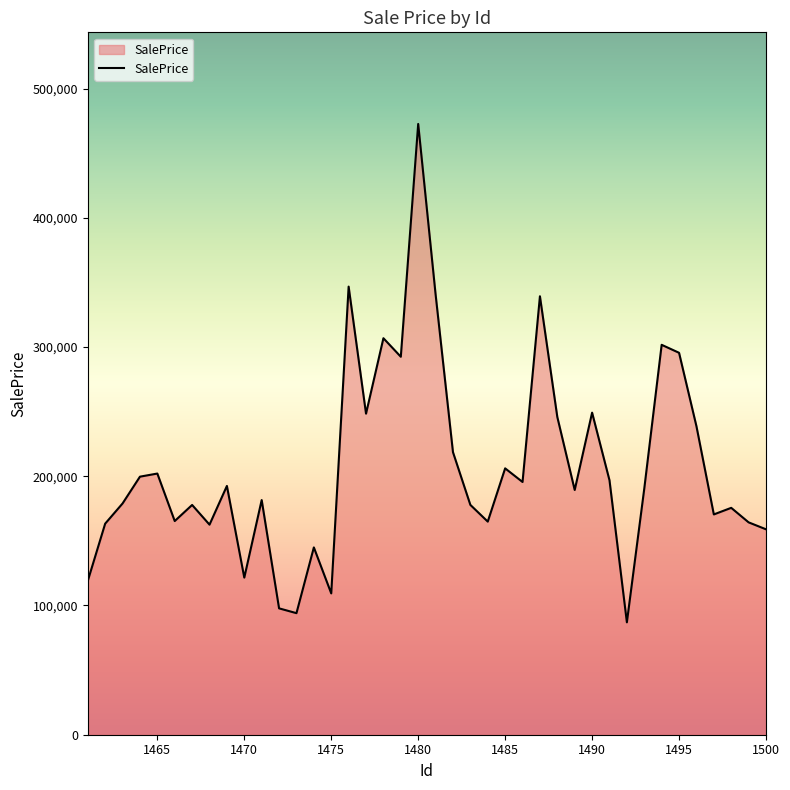

What is the smallest value displayed?

86966.7